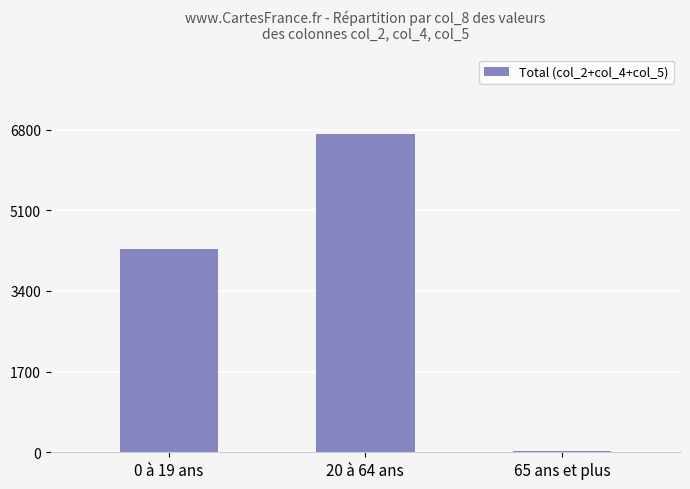

Where is the data nearest to the value 3373?

0 à 19 ans